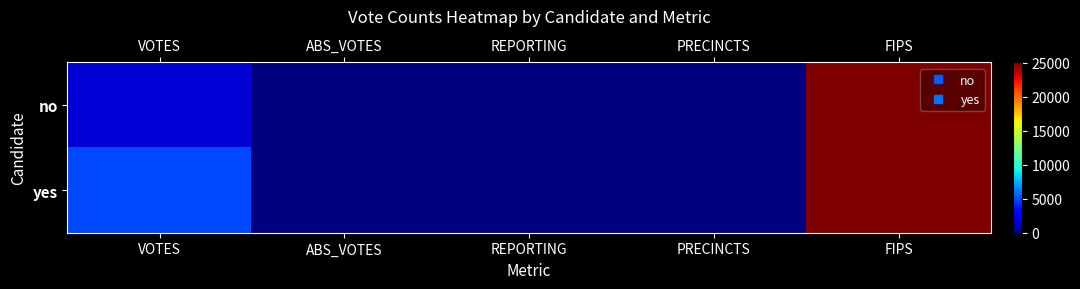

At REPORTING, list the series in order from smallest to largest.

no, yes